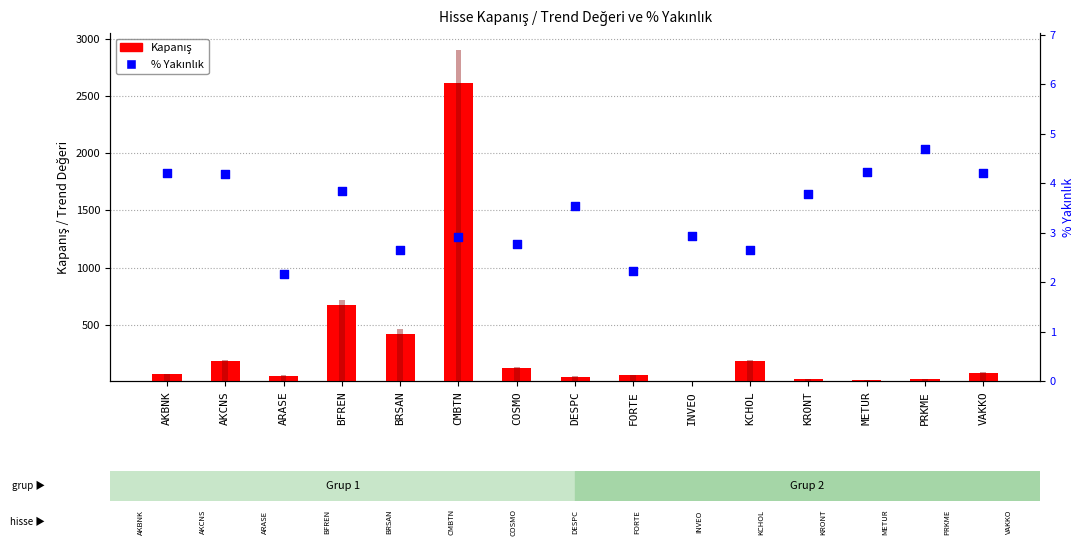

Which series contains the lowest Y value?

% Yakınlık